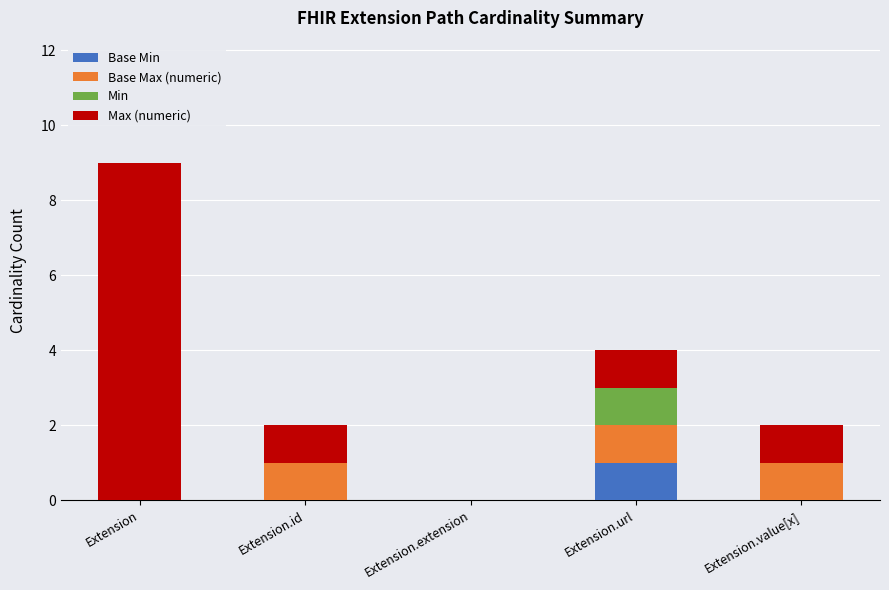

At which category is the sum across all series the highest?

Extension